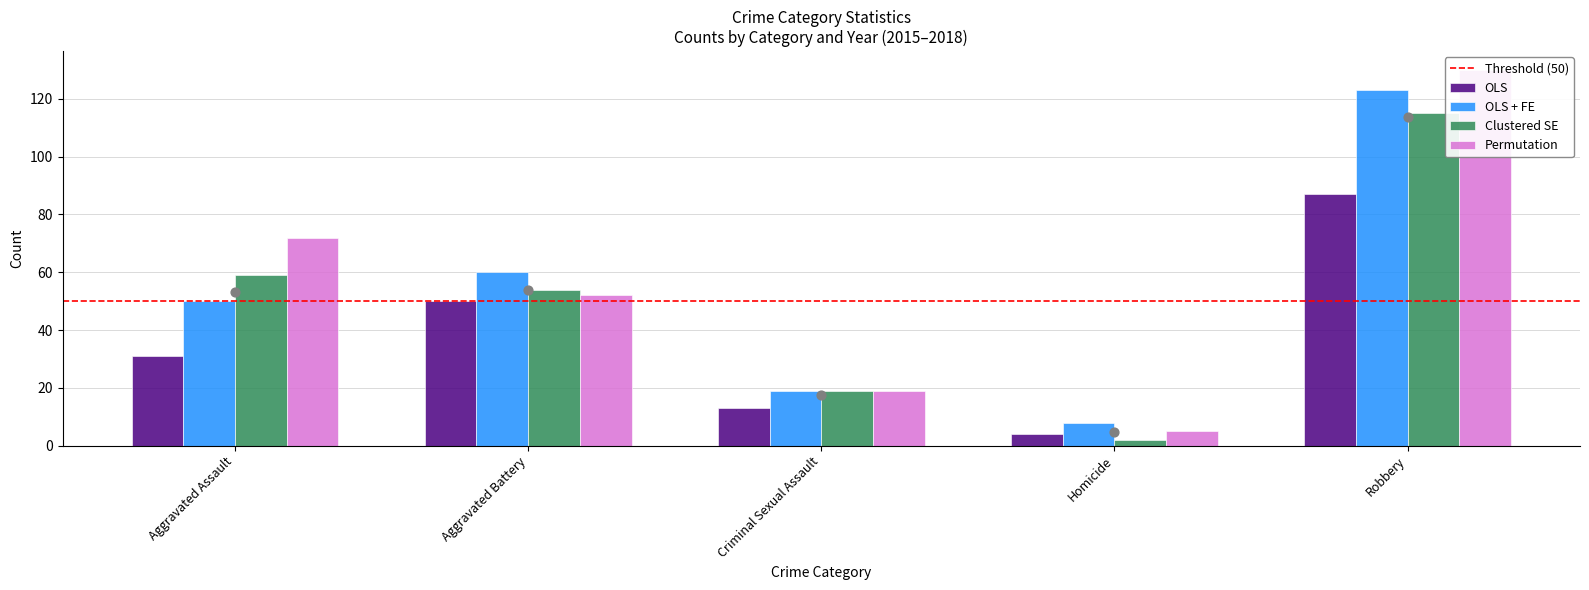

What are all the series names shown in the legend?

OLS, OLS + FE, Clustered SE, Permutation